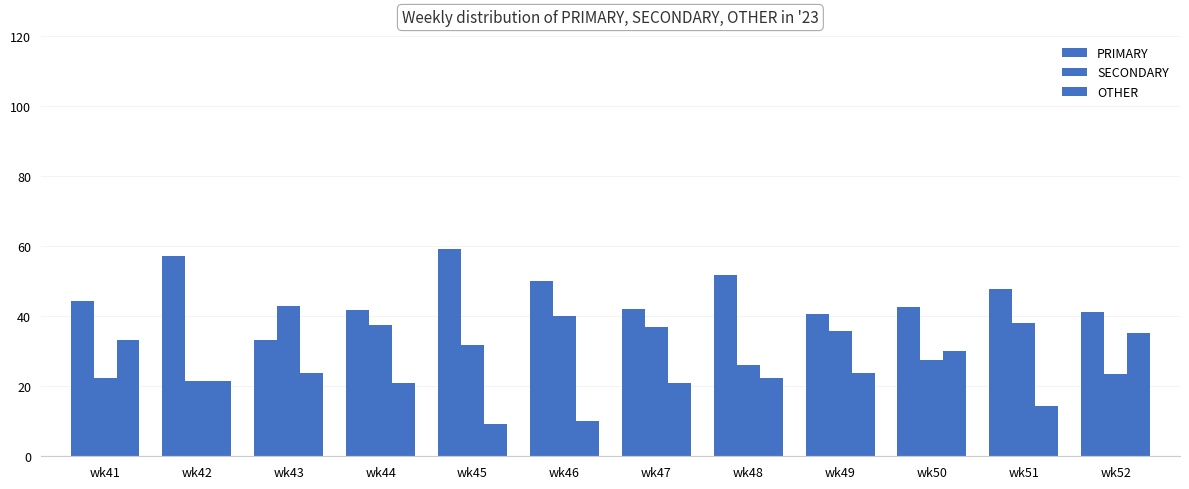

How many bars are there in each group?

3